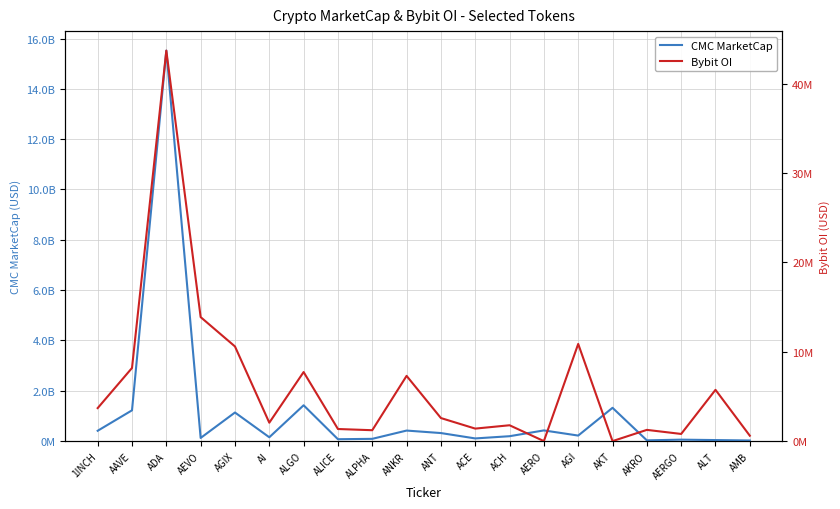

The value of Bybit OI at AEVO is 13876690.0. True or false?

True